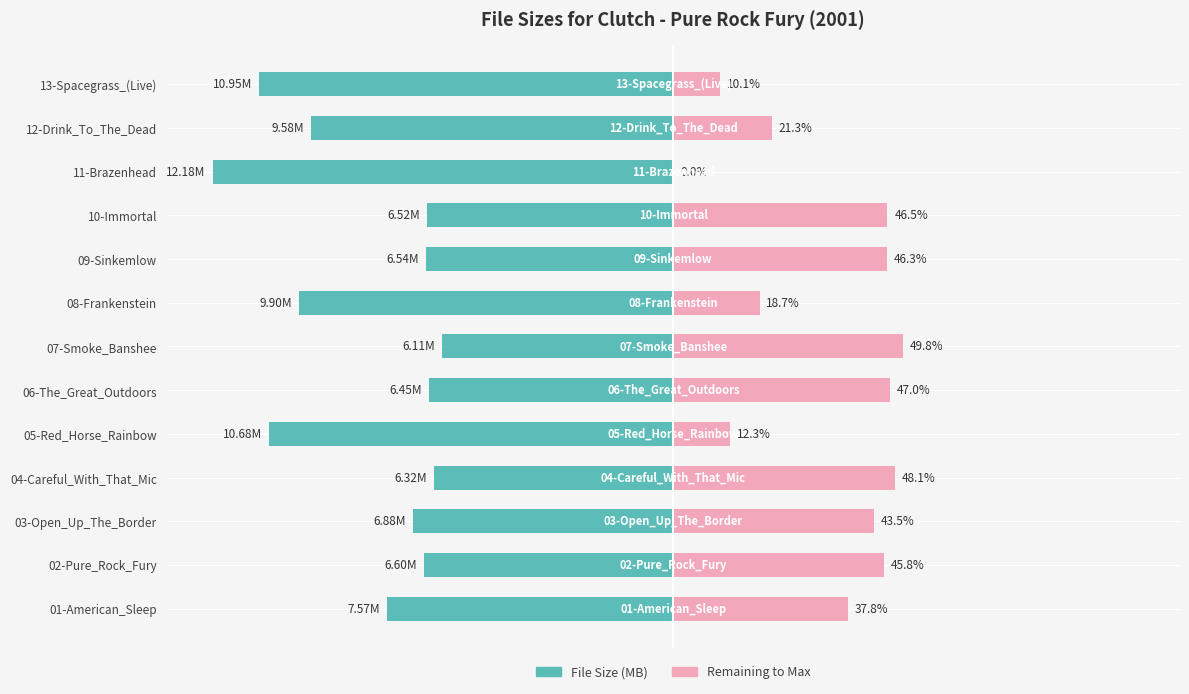

Is the value of File Size (MB) at 03-Open_Up_The_Border greater than the value of Remaining Capacity at 10-Immortal?

No